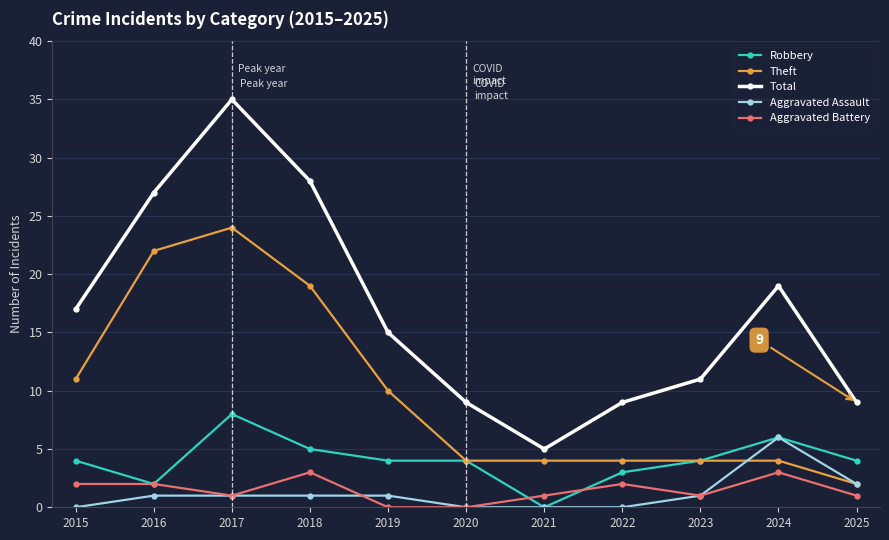

True or false: Robbery and Total intersect in this chart.

False